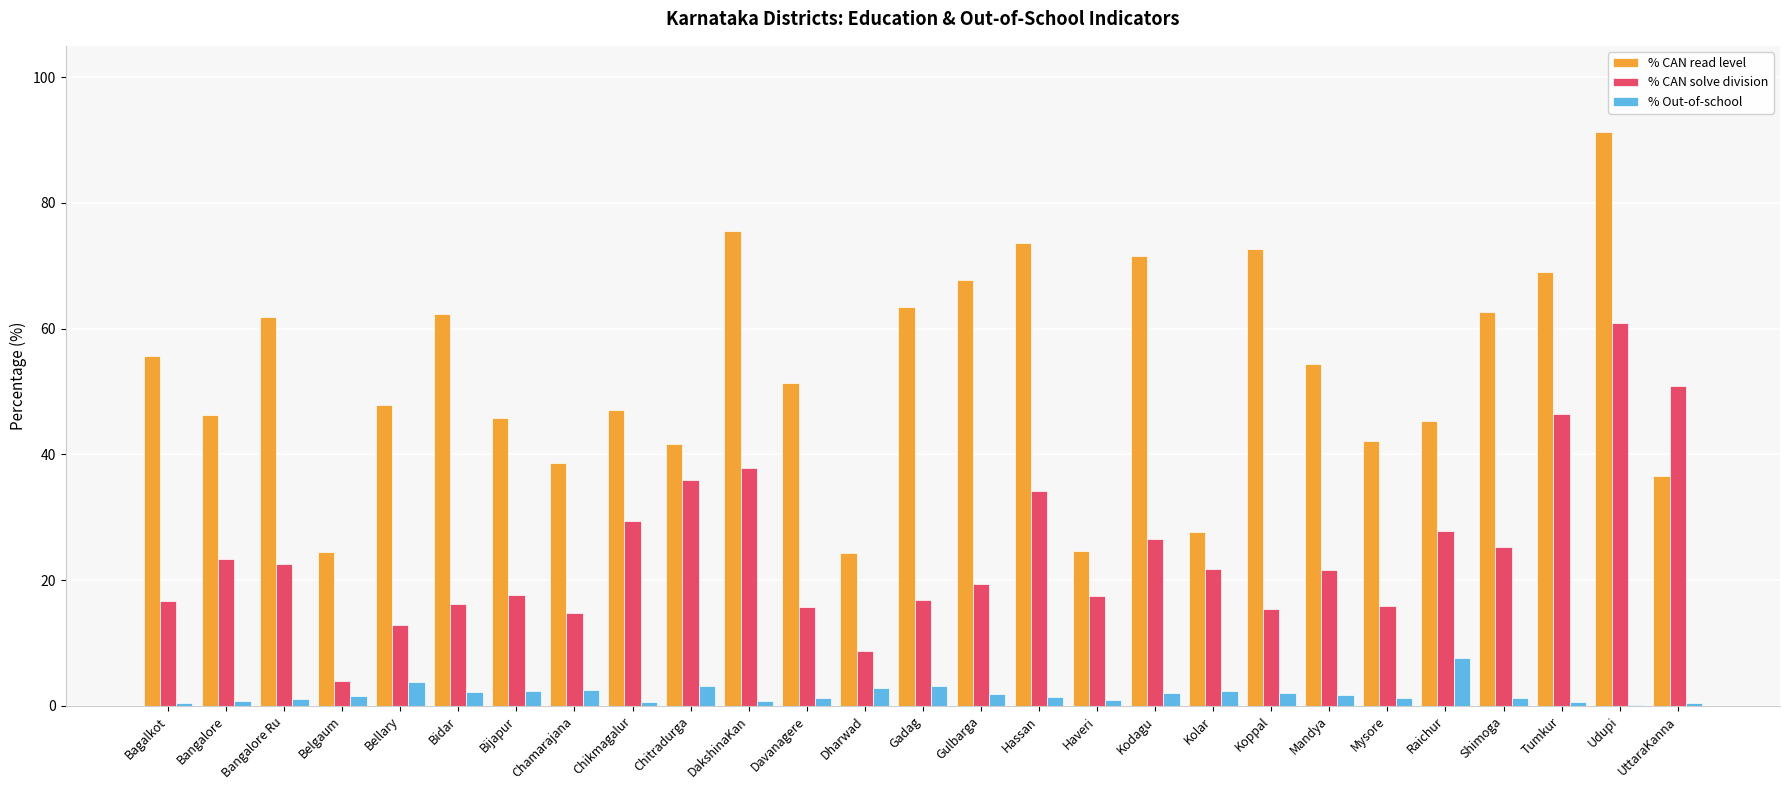

Which series has the widest spread of values?

% CAN read level